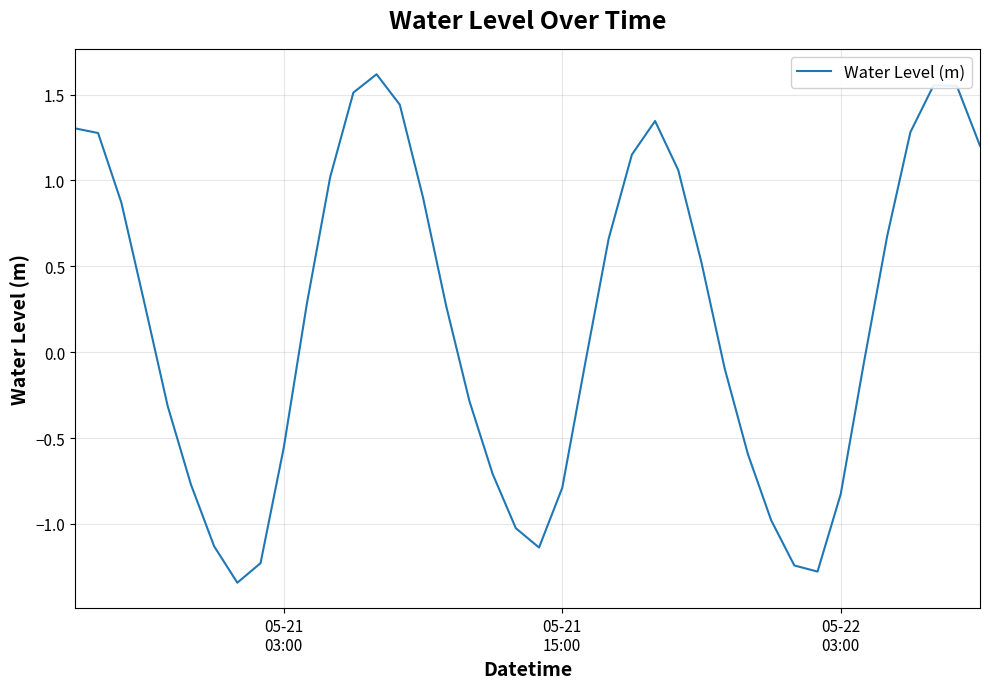

What is the difference between the maximum and minimum values?

3.0